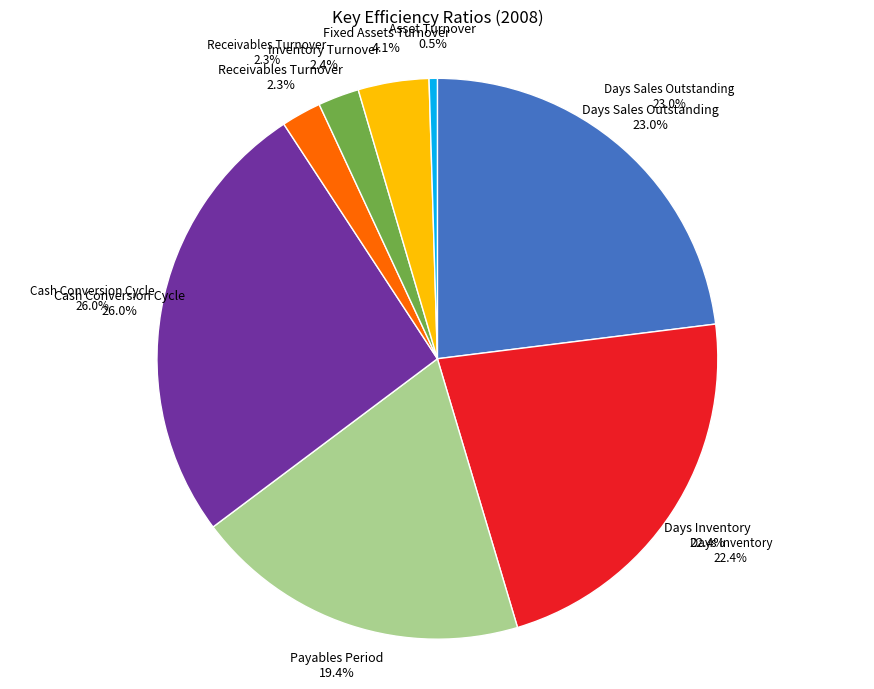

Does Inventory Turnover represent more than half of the total?

No